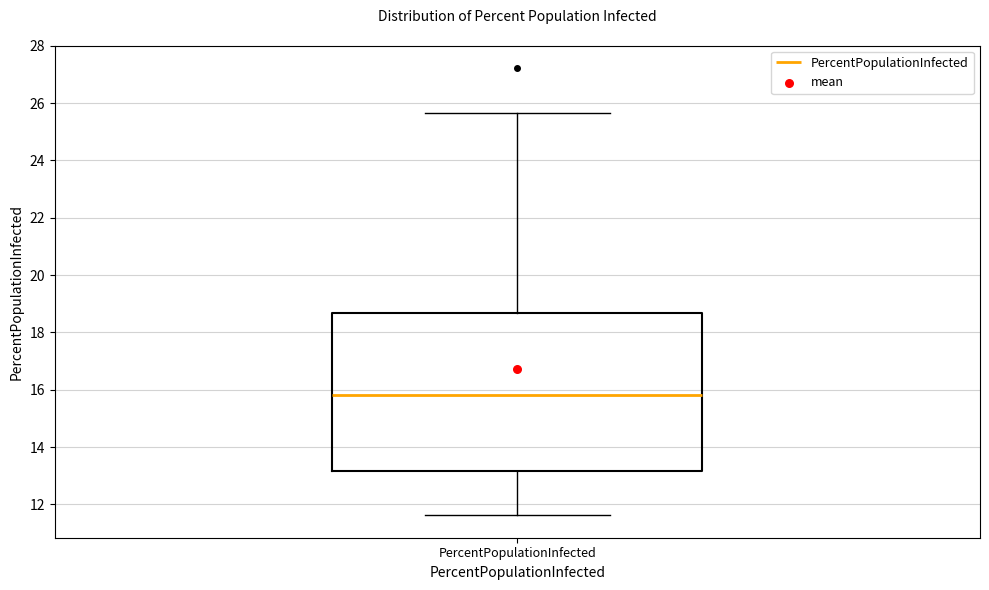

Where does the median line of the box for PercentPopulationInfected sit on the y-axis? The values are not printed on the chart, so give them approximately, as read against the axis.

15.8